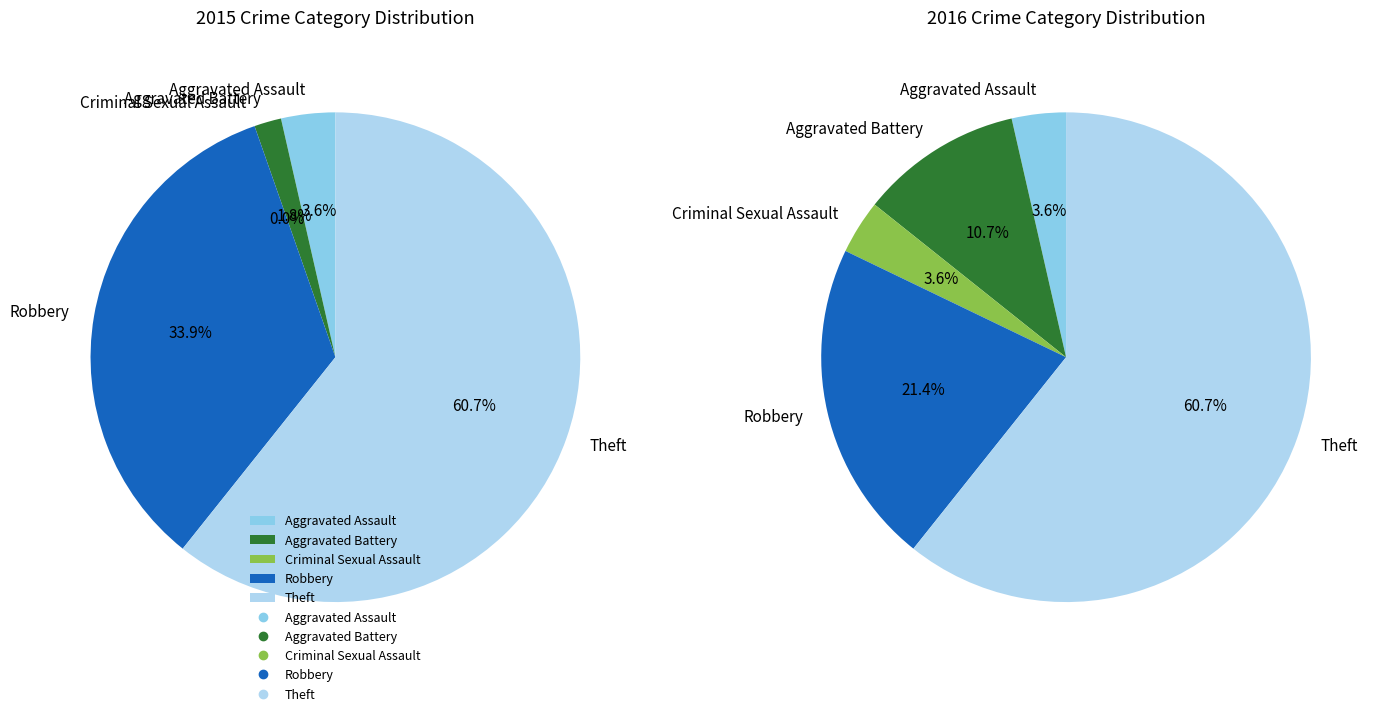

Rank the categories by value from highest to lowest.

Theft, Robbery, Aggravated Assault, Aggravated Battery, Criminal Sexual Assault